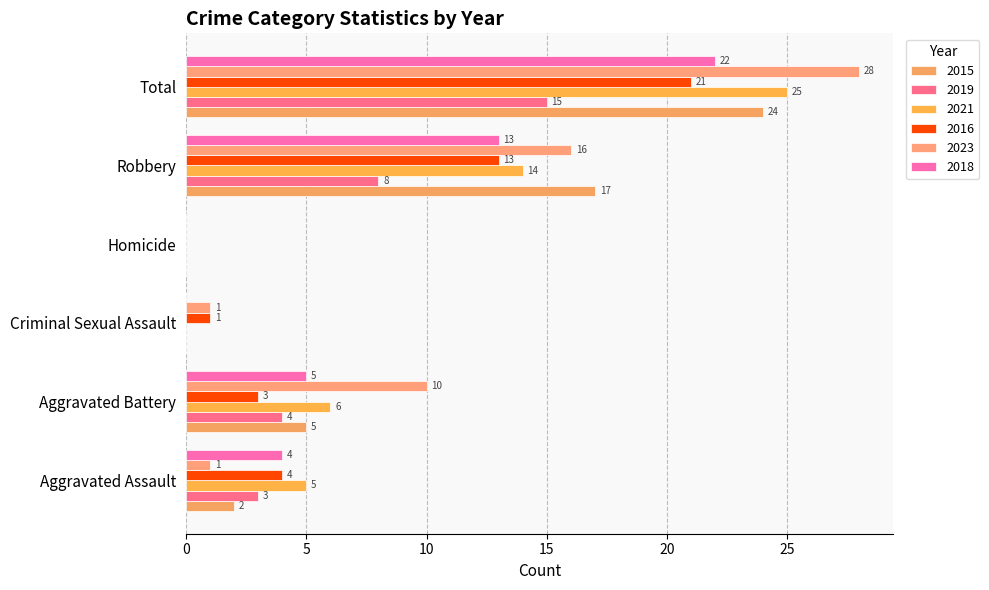

Between Aggravated Battery and Criminal Sexual Assault, which series saw the biggest shift?

2023